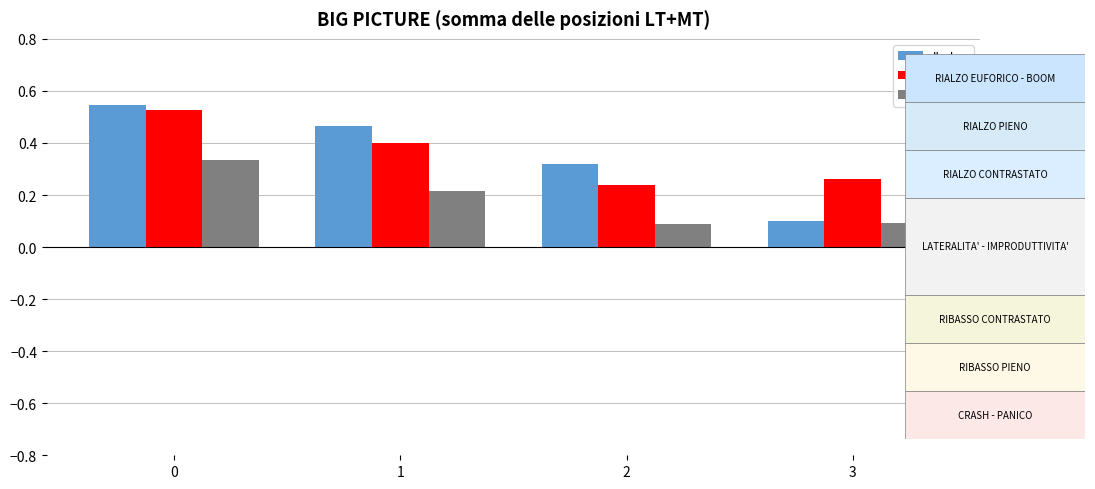

Is it true that lhel_j equals 0.2 at 1?

True